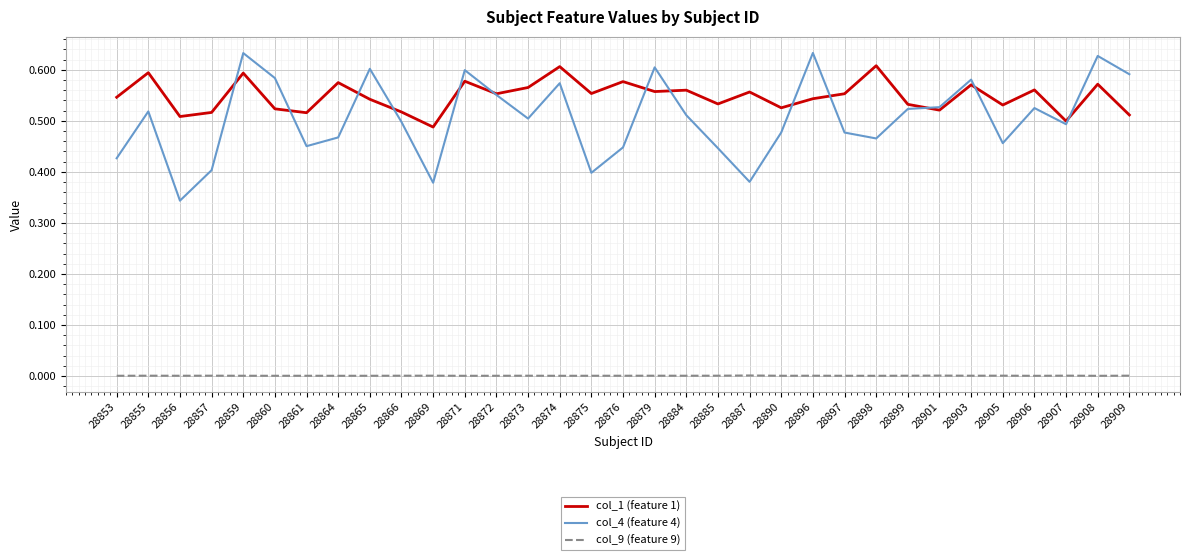

Which series has the largest total across all categories?

col_1 (feature 1)